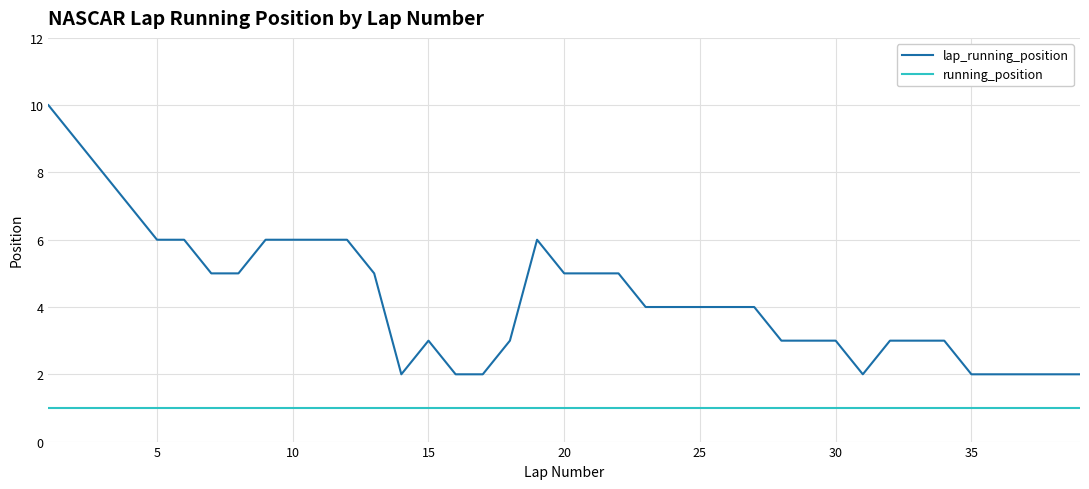

What is the average value of the running_position series?

1